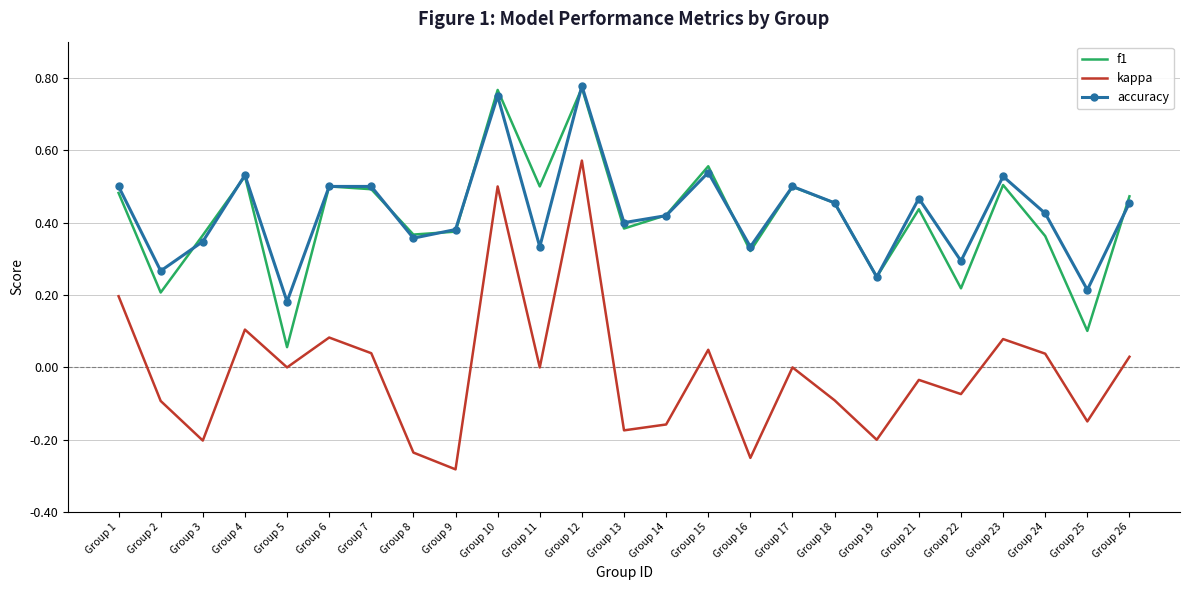

Which series changed the most between Group 2 and Group 16?

kappa